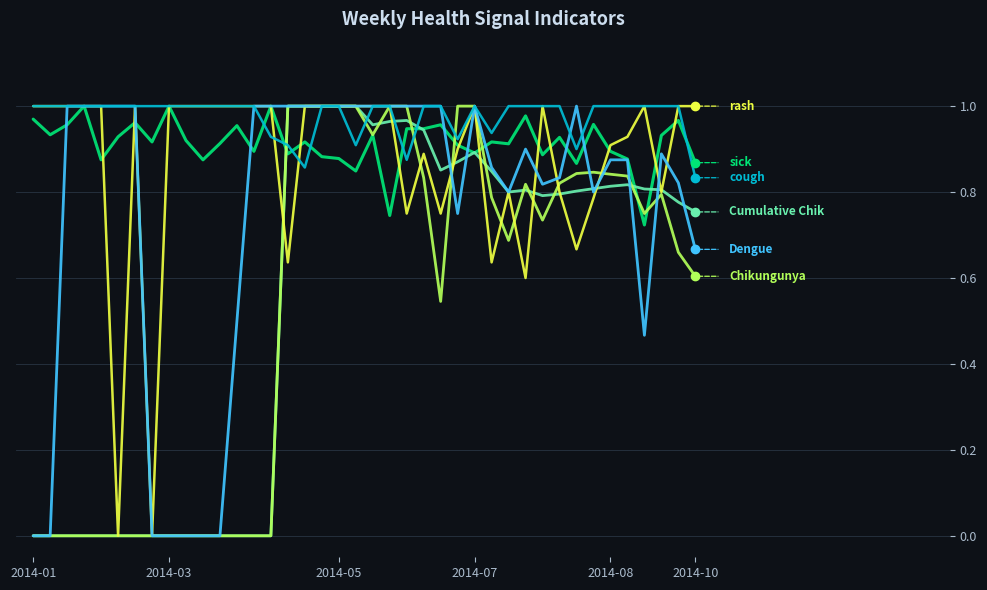

How many lines are shown in the chart?

6